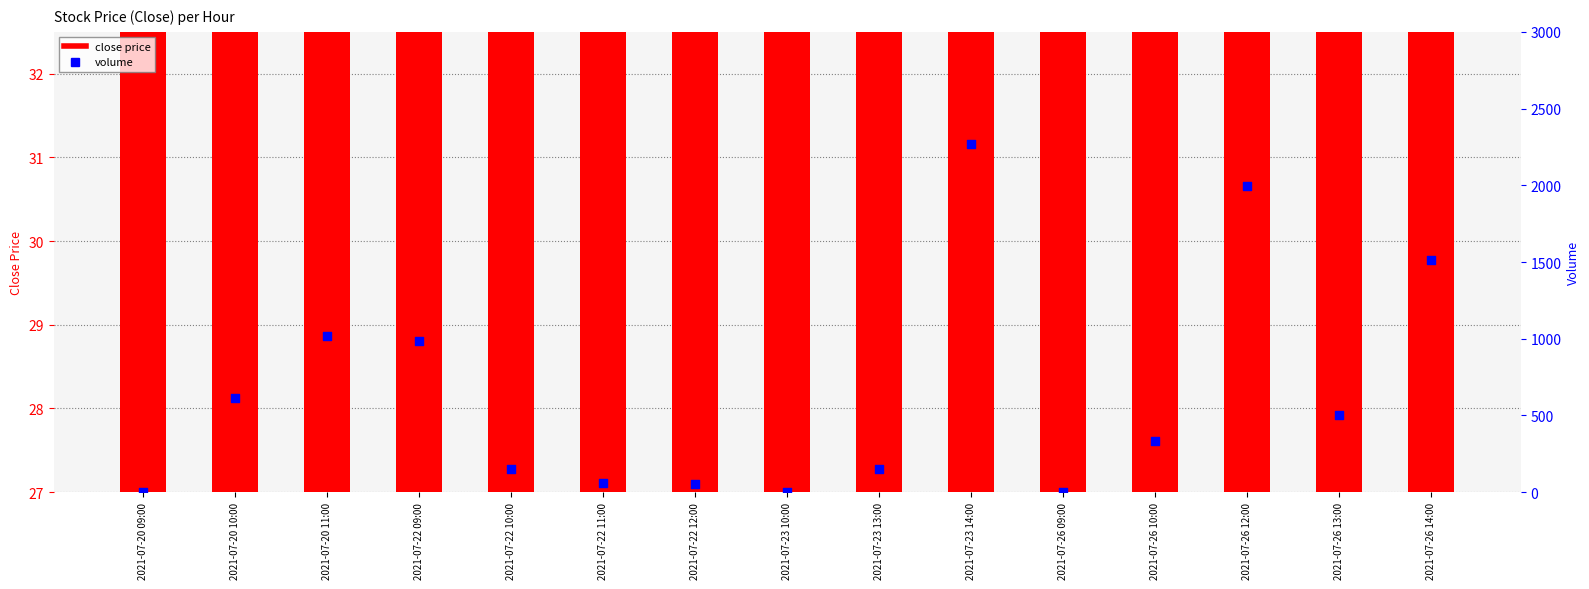

Which series has the largest total across all categories?

volume